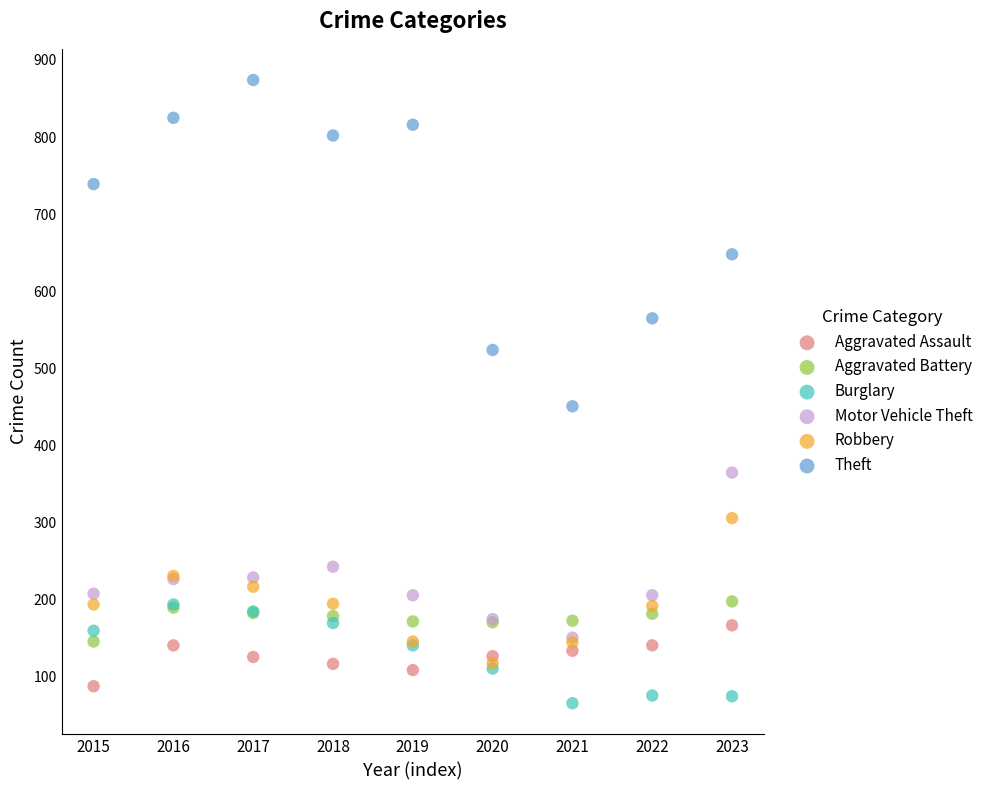

Which series has the widest spread of Y values?

Theft